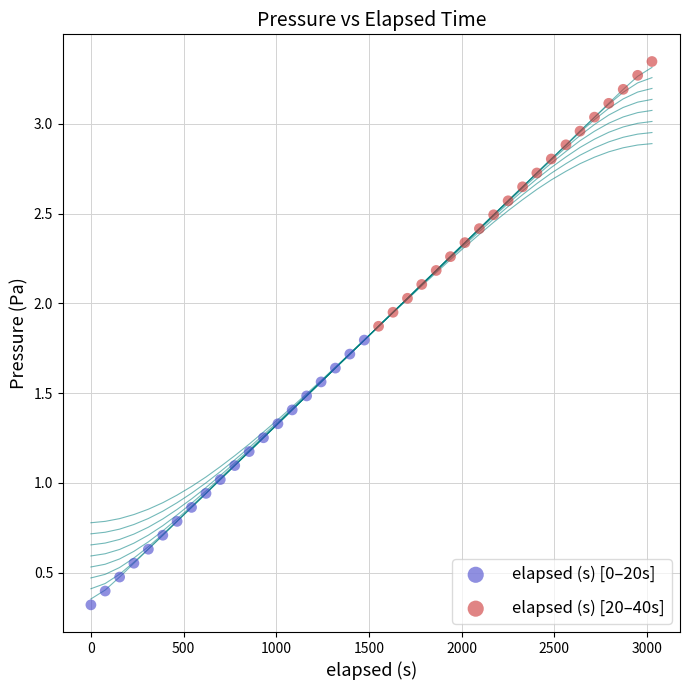

Which series contains the lowest Y value?

elapsed (s) [0–20s]